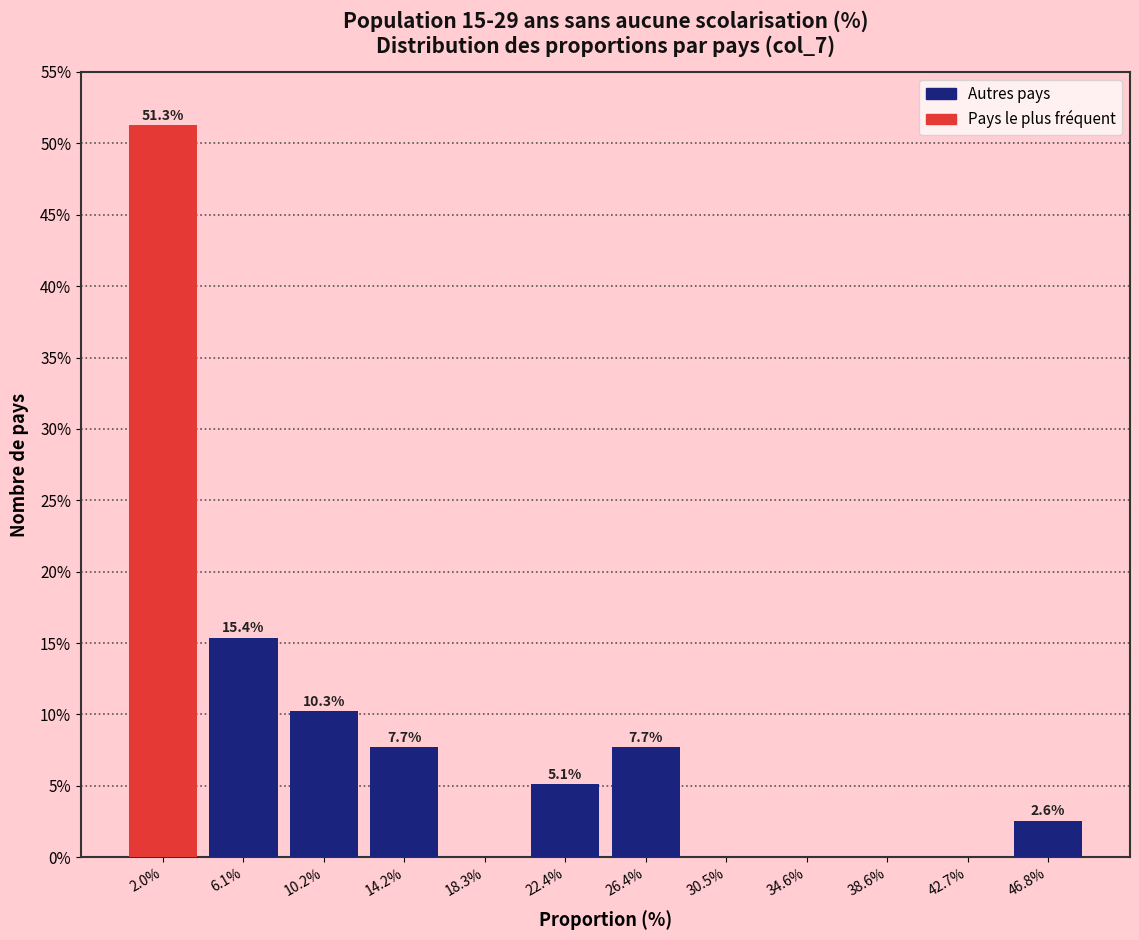

Reading left to right, extract all data points from this chart.

2.0%=51.3	6.1%=15.4	10.2%=10.3	14.2%=7.7	18.3%=0.0	22.4%=5.1	26.4%=7.7	30.5%=0.0	34.6%=0.0	38.6%=0.0	42.7%=0.0	46.8%=2.6